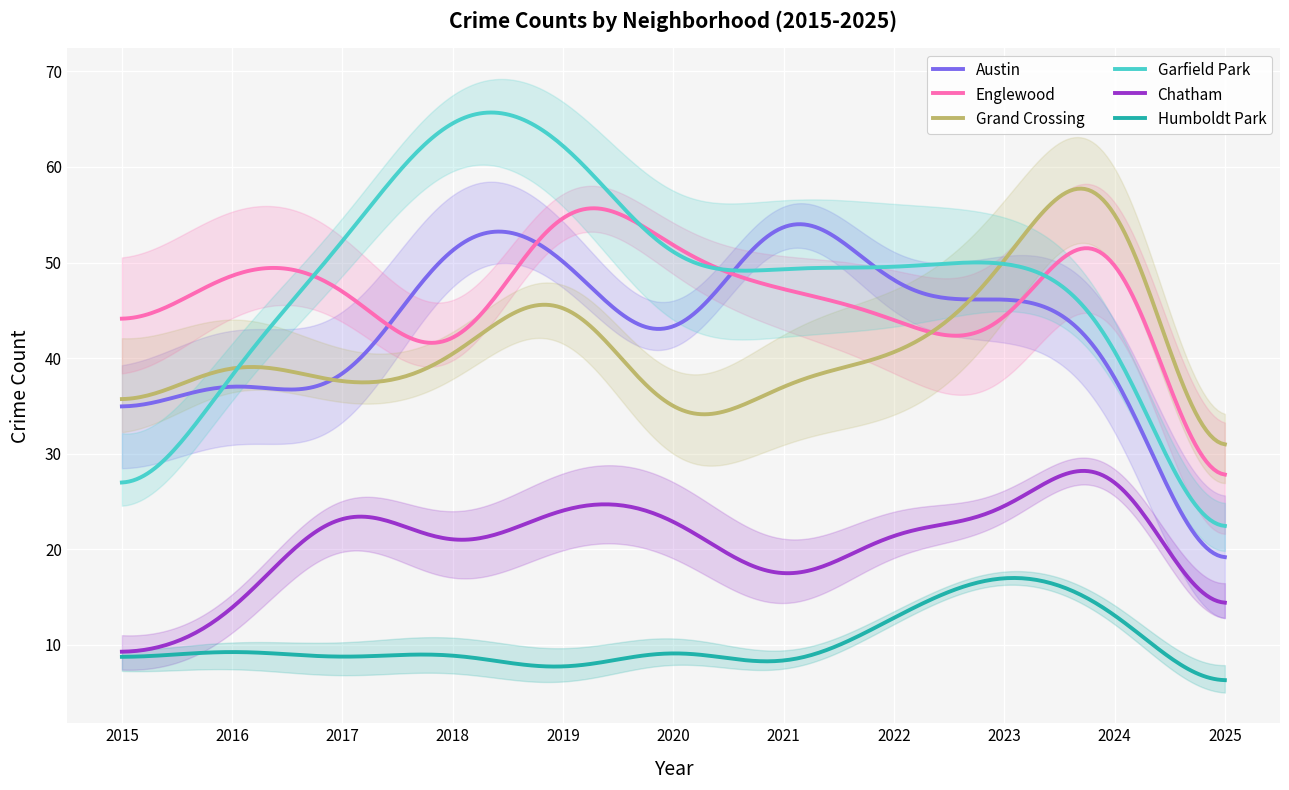

What are all the series names shown in the legend?

Austin, Englewood, Grand Crossing, Garfield Park, Chatham, Humboldt Park